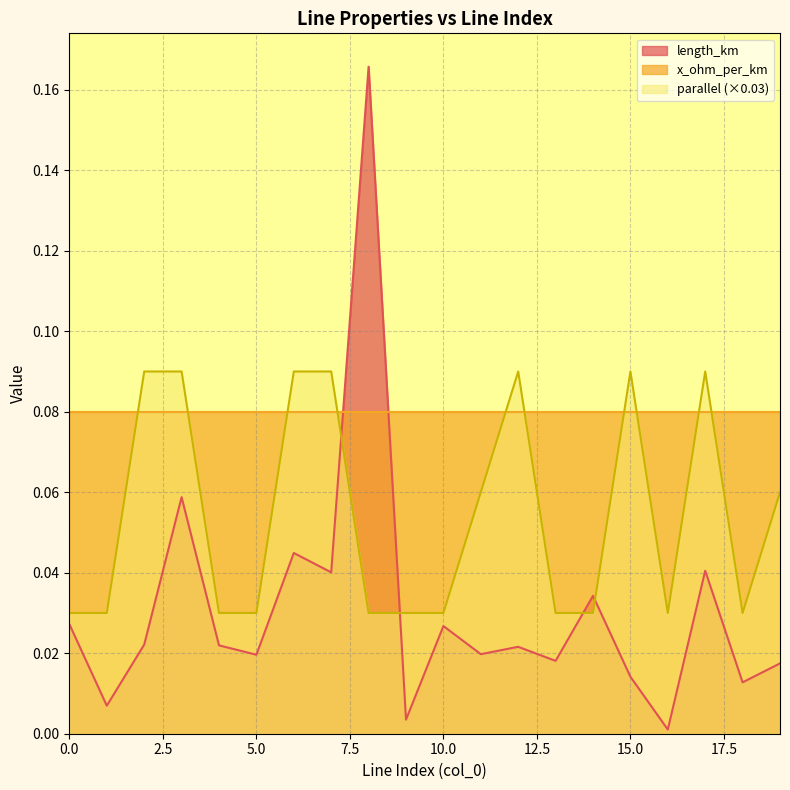

The value of length_km at 1 is 0.0. True or false?

True